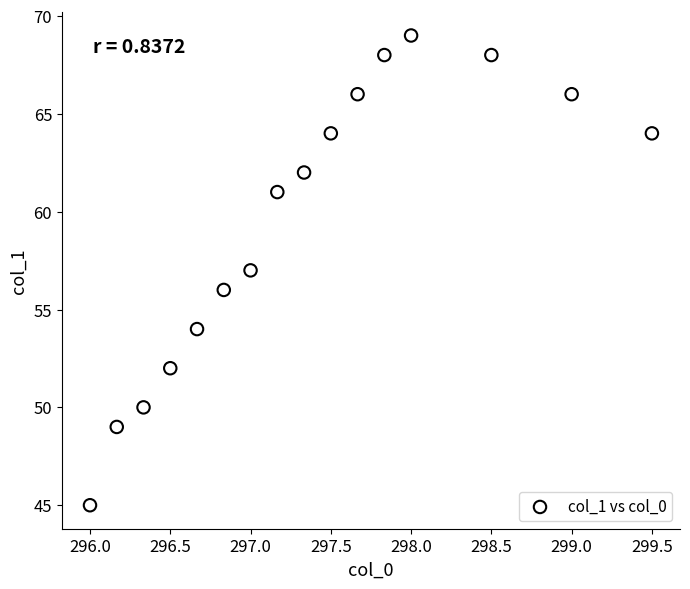

What is the range of Y values (max minus min)?

24